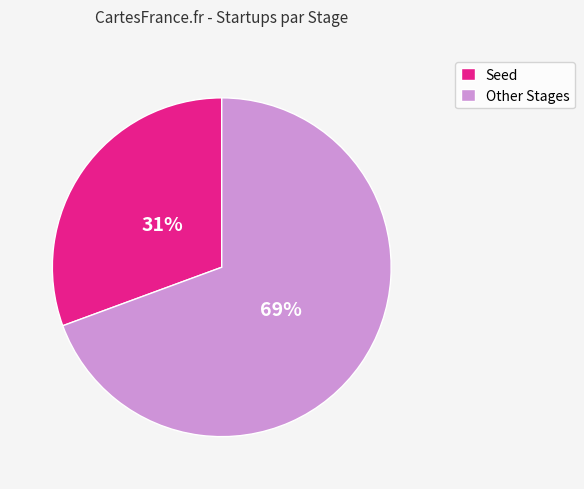

Which has a higher value, Other Stages or Seed?

Other Stages